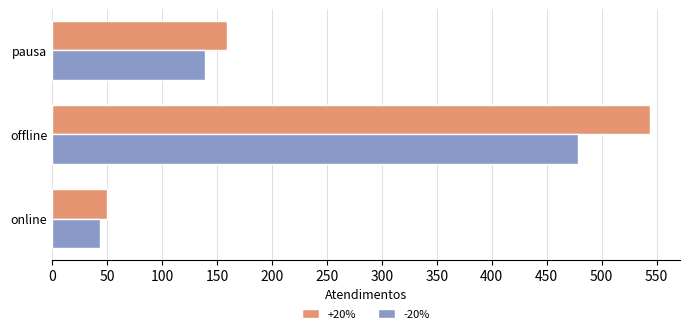

List the series in order of their peak value, highest first.

+20%, -20%